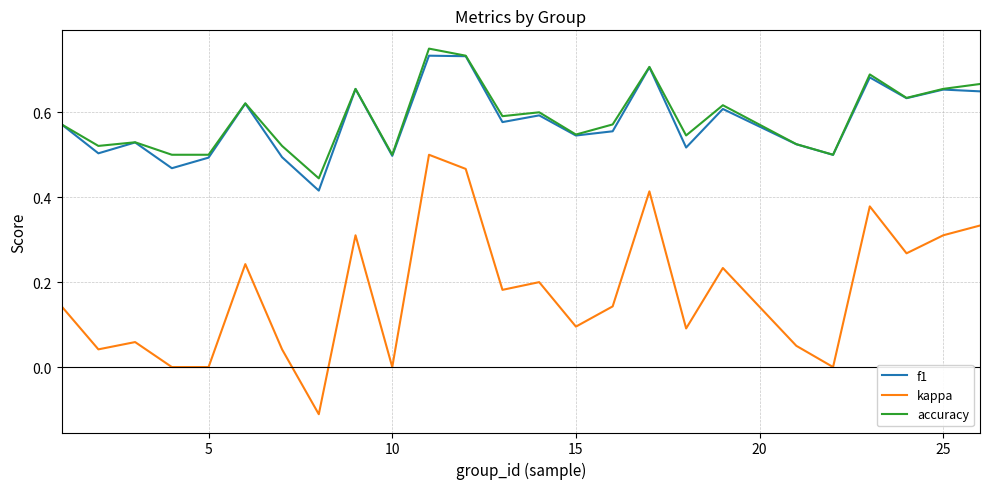

True or false: kappa and f1 cross at least once.

False